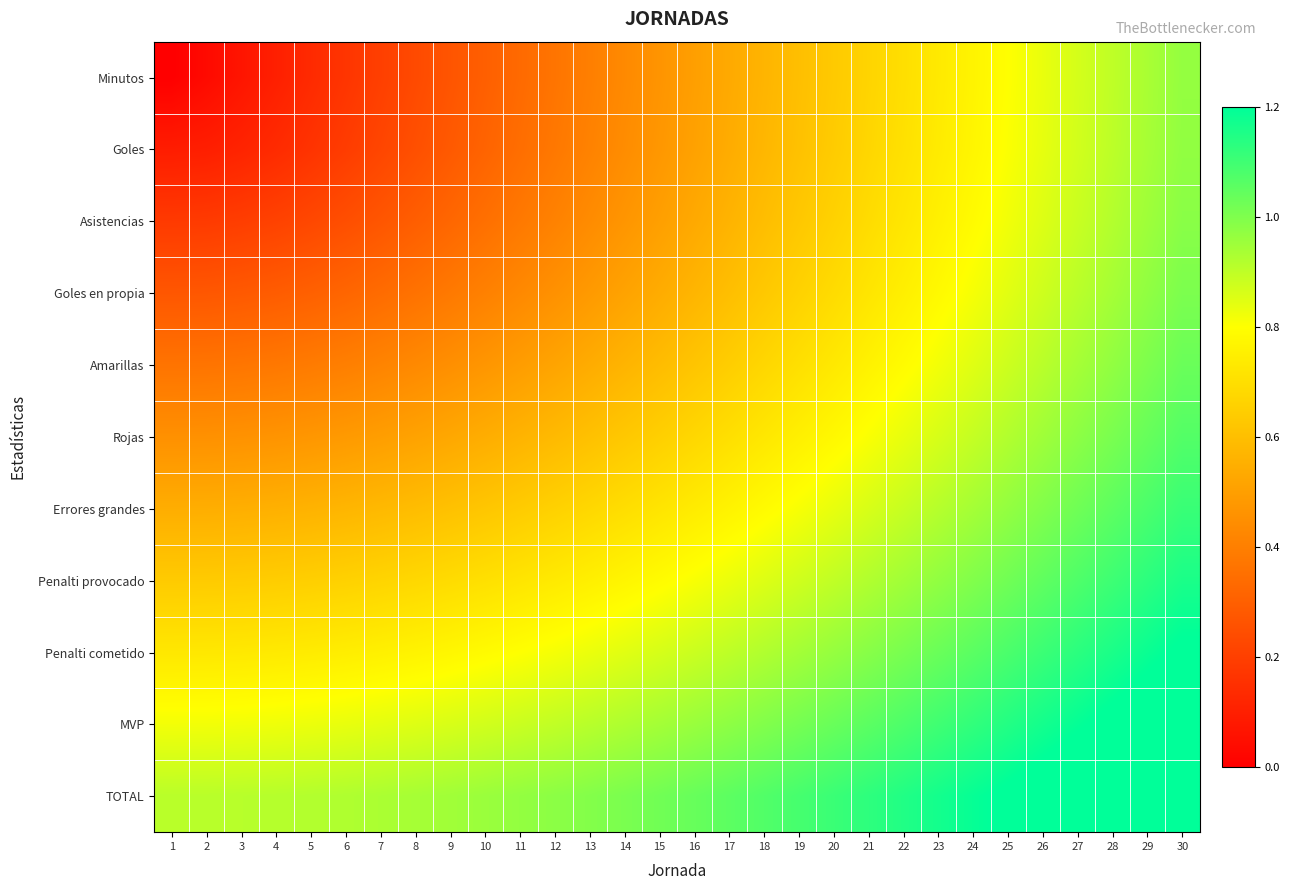

Reading left to right, extract all data points from this chart.

Minutos: 1=0.0	2=0.0	3=0.1	4=0.1	5=0.1	6=0.2	7=0.2	8=0.2	9=0.3	10=0.3	11=0.3	12=0.4	13=0.4	14=0.4	15=0.5	16=0.5	17=0.5	18=0.6	19=0.6	20=0.6	21=0.7	22=0.7	23=0.7	24=0.8	25=0.8	26=0.8	27=0.9	28=0.9	29=0.9	30=1.0
Goles: 1=0.1	2=0.1	3=0.1	4=0.1	5=0.2	6=0.2	7=0.2	8=0.3	9=0.3	10=0.3	11=0.3	12=0.4	13=0.4	14=0.4	15=0.5	16=0.5	17=0.5	18=0.6	19=0.6	20=0.6	21=0.7	22=0.7	23=0.7	24=0.8	25=0.8	26=0.8	27=0.9	28=0.9	29=0.9	30=1.0
Asistencias: 1=0.2	2=0.2	3=0.2	4=0.2	5=0.2	6=0.2	7=0.3	8=0.3	9=0.3	10=0.4	11=0.4	12=0.4	13=0.4	14=0.5	15=0.5	16=0.5	17=0.6	18=0.6	19=0.6	20=0.7	21=0.7	22=0.7	23=0.8	24=0.8	25=0.8	26=0.9	27=0.9	28=0.9	29=1.0	30=1.0
Goles en propia: 1=0.3	2=0.3	3=0.3	4=0.3	5=0.3	6=0.3	7=0.3	8=0.4	9=0.4	10=0.4	11=0.4	12=0.5	13=0.5	14=0.5	15=0.5	16=0.6	17=0.6	18=0.6	19=0.7	20=0.7	21=0.7	22=0.8	23=0.8	24=0.8	25=0.8	26=0.9	27=0.9	28=0.9	29=1.0	30=1.0
Amarillas: 1=0.4	2=0.4	3=0.4	4=0.4	5=0.4	6=0.4	7=0.4	8=0.4	9=0.5	10=0.5	11=0.5	12=0.5	13=0.5	14=0.6	15=0.6	16=0.6	17=0.6	18=0.7	19=0.7	20=0.7	21=0.8	22=0.8	23=0.8	24=0.8	25=0.9	26=0.9	27=0.9	28=1.0	29=1.0	30=1.0
Rojas: 1=0.5	2=0.5	3=0.5	4=0.5	5=0.5	6=0.5	7=0.5	8=0.5	9=0.5	10=0.5	11=0.6	12=0.6	13=0.6	14=0.6	15=0.7	16=0.7	17=0.7	18=0.7	19=0.8	20=0.8	21=0.8	22=0.8	23=0.9	24=0.9	25=0.9	26=0.9	27=1.0	28=1.0	29=1.0	30=1.1
Errores grandes: 1=0.5	2=0.5	3=0.5	4=0.6	5=0.6	6=0.6	7=0.6	8=0.6	9=0.6	10=0.6	11=0.6	12=0.7	13=0.7	14=0.7	15=0.7	16=0.7	17=0.8	18=0.8	19=0.8	20=0.8	21=0.9	22=0.9	23=0.9	24=0.9	25=1.0	26=1.0	27=1.0	28=1.1	29=1.1	30=1.1
Penalti provocado: 1=0.6	2=0.6	3=0.6	4=0.6	5=0.7	6=0.7	7=0.7	8=0.7	9=0.7	10=0.7	11=0.7	12=0.7	13=0.8	14=0.8	15=0.8	16=0.8	17=0.8	18=0.9	19=0.9	20=0.9	21=0.9	22=0.9	23=1.0	24=1.0	25=1.0	26=1.0	27=1.1	28=1.1	29=1.1	30=1.2
Penalti cometido: 1=0.7	2=0.7	3=0.7	4=0.7	5=0.7	6=0.7	7=0.8	8=0.8	9=0.8	10=0.8	11=0.8	12=0.8	13=0.8	14=0.8	15=0.9	16=0.9	17=0.9	18=0.9	19=0.9	20=1.0	21=1.0	22=1.0	23=1.0	24=1.1	25=1.1	26=1.1	27=1.1	28=1.2	29=1.2	30=1.2
MVP: 1=0.8	2=0.8	3=0.8	4=0.8	5=0.8	6=0.8	7=0.8	8=0.9	9=0.9	10=0.9	11=0.9	12=0.9	13=0.9	14=0.9	15=0.9	16=1.0	17=1.0	18=1.0	19=1.0	20=1.0	21=1.1	22=1.1	23=1.1	24=1.1	25=1.1	26=1.2	27=1.2	28=1.2	29=1.2	30=1.3
TOTAL: 1=0.9	2=0.9	3=0.9	4=0.9	5=0.9	6=0.9	7=0.9	8=0.9	9=0.9	10=1.0	11=1.0	12=1.0	13=1.0	14=1.0	15=1.0	16=1.0	17=1.1	18=1.1	19=1.1	20=1.1	21=1.1	22=1.1	23=1.2	24=1.2	25=1.2	26=1.2	27=1.3	28=1.3	29=1.3	30=1.3